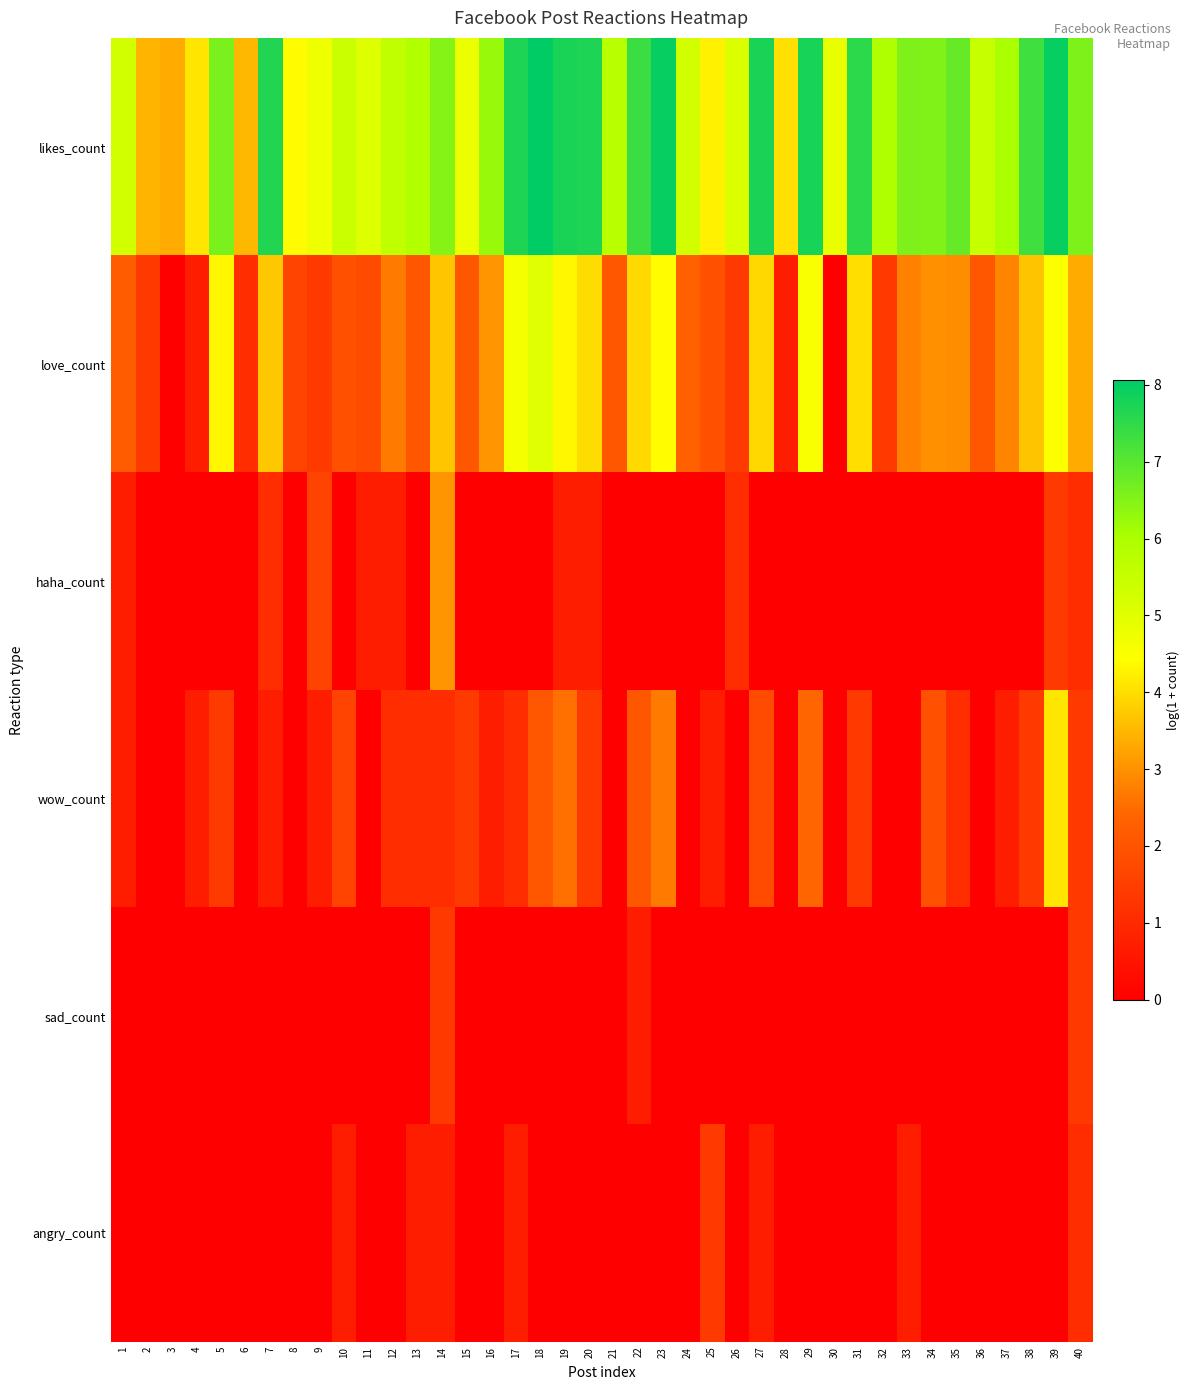

At 34, list the series in order from largest to smallest.

likes_count, love_count, wow_count, haha_count, sad_count, angry_count